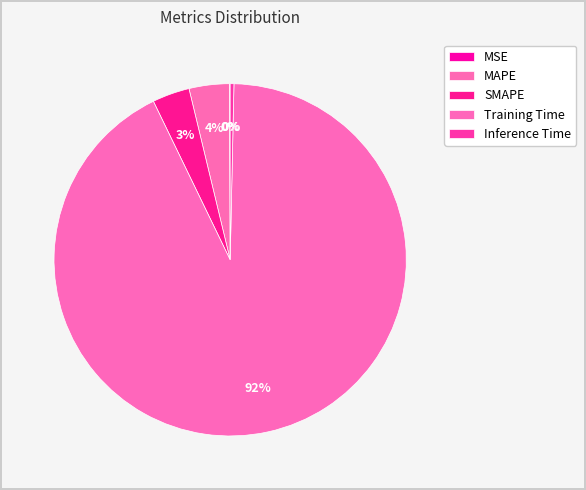

What is the change in value from SMAPE to Training Time?

+3.8